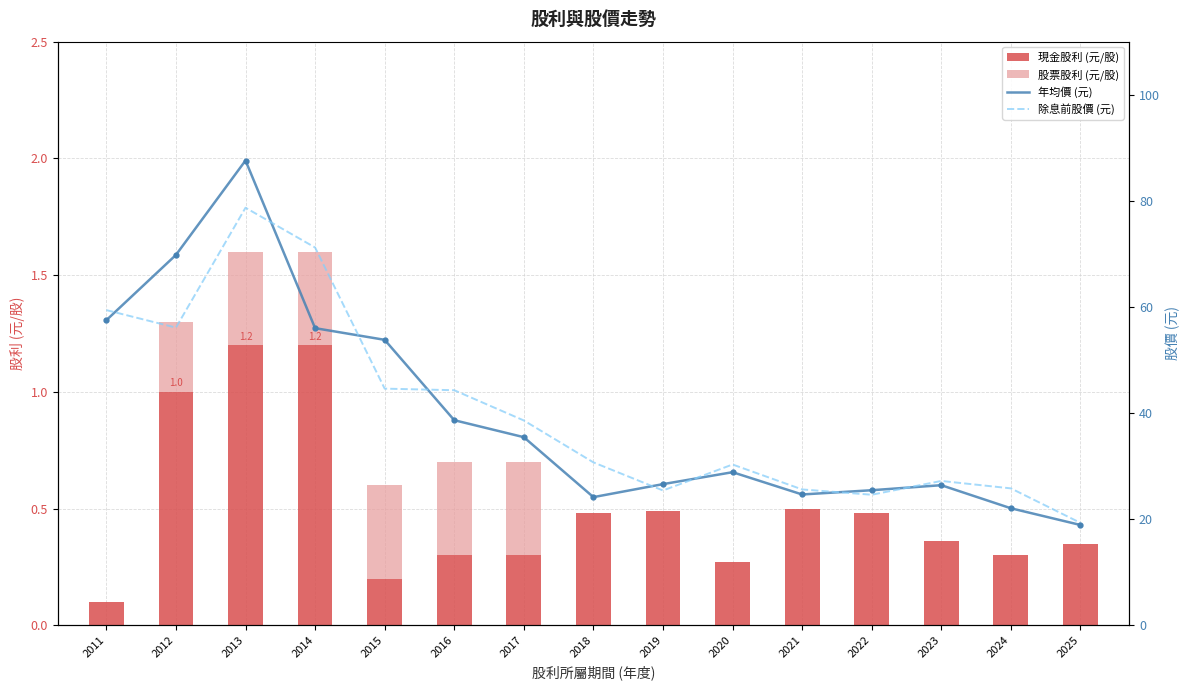

What value does the 除息前股價 (元) series have at 2011?

59.4